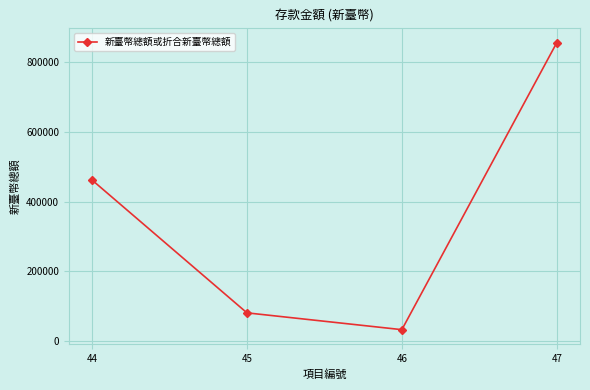

Between 45 and 47, which is larger?

47